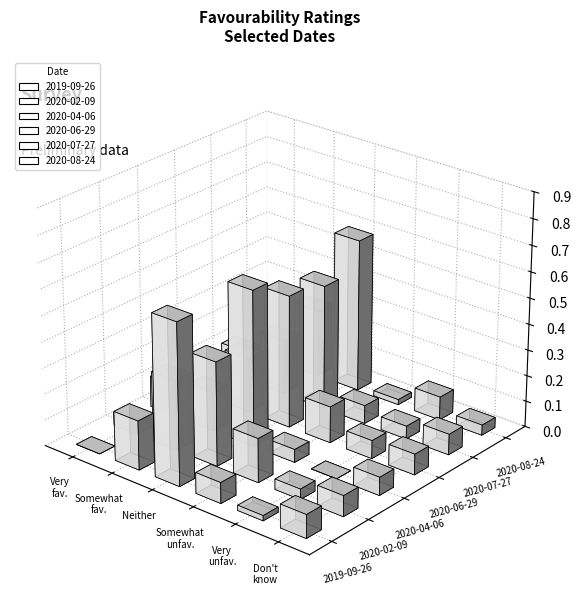

What are all the series names shown in the legend?

2019-09-26, 2020-02-09, 2020-04-06, 2020-06-29, 2020-07-27, 2020-08-24